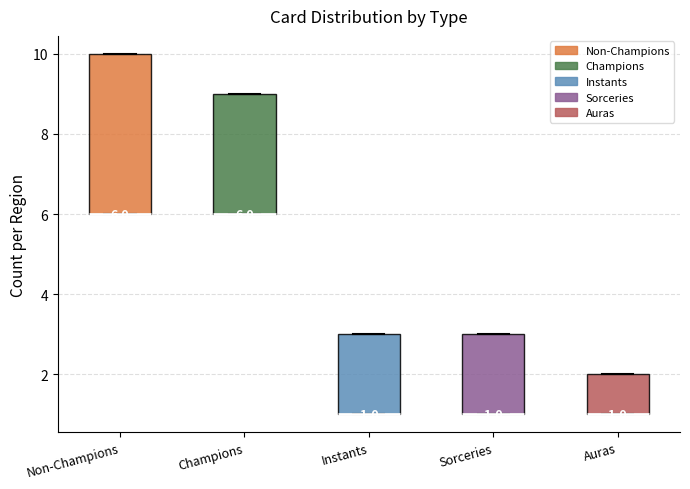

Comparing the boxes themselves (not the whiskers), which one is the tallest?

Non-Champions